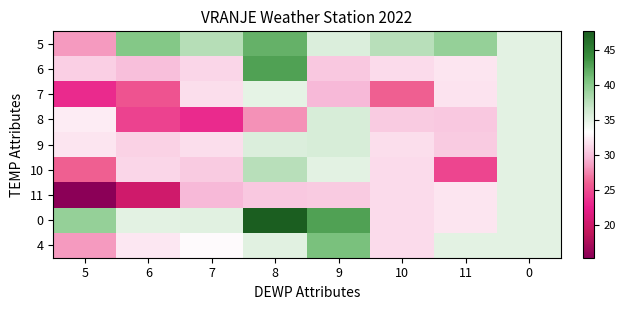

Reading left to right, transcribe all the data shown in this chart.

5: 5=28.4	6=40.3	7=37.7	8=41.7	9=35.6	10=37.6	11=39.4	0=35.1
6: 5=30.8	6=30.0	7=31.2	8=42.7	9=30.4	10=31.4	11=32.0	0=35.1
7: 5=23.2	6=25.4	7=31.5	8=35.0	9=29.7	10=26.0	11=31.8	0=35.1
8: 5=32.3	6=24.5	7=23.2	8=28.0	9=35.9	10=30.5	11=30.4	0=35.1
9: 5=31.9	6=30.9	7=31.5	8=35.6	9=35.9	10=31.6	11=30.6	0=35.1
10: 5=26.0	6=31.2	7=30.6	8=37.6	9=35.1	10=31.4	11=24.6	0=35.1
11: 5=15.4	6=20.2	7=29.7	8=30.4	9=30.5	10=31.4	11=32.0	0=35.1
0: 5=39.4	6=35.1	7=35.2	8=47.6	9=42.7	10=31.4	11=32.0	0=35.1
4: 5=28.4	6=32.1	7=33.1	8=35.2	9=40.7	10=31.4	11=35.1	0=35.1